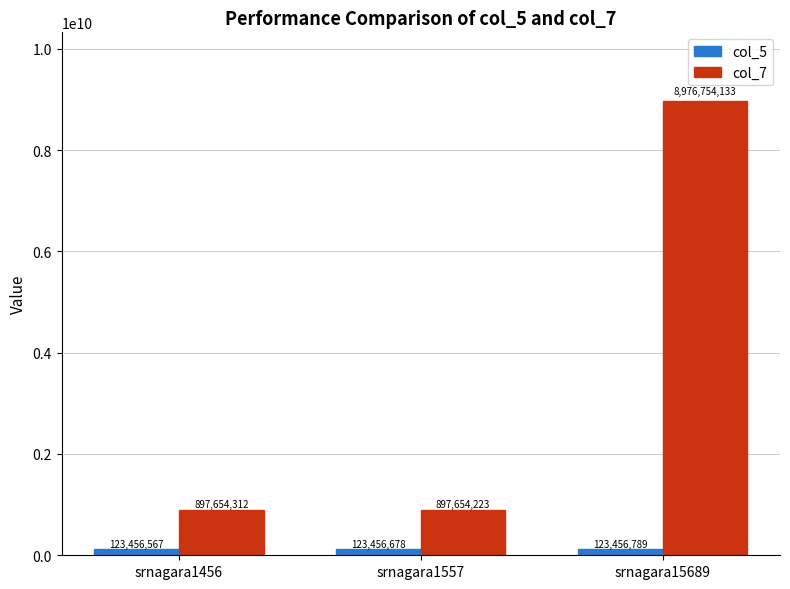

Which series has the largest range (max minus min)?

col_7